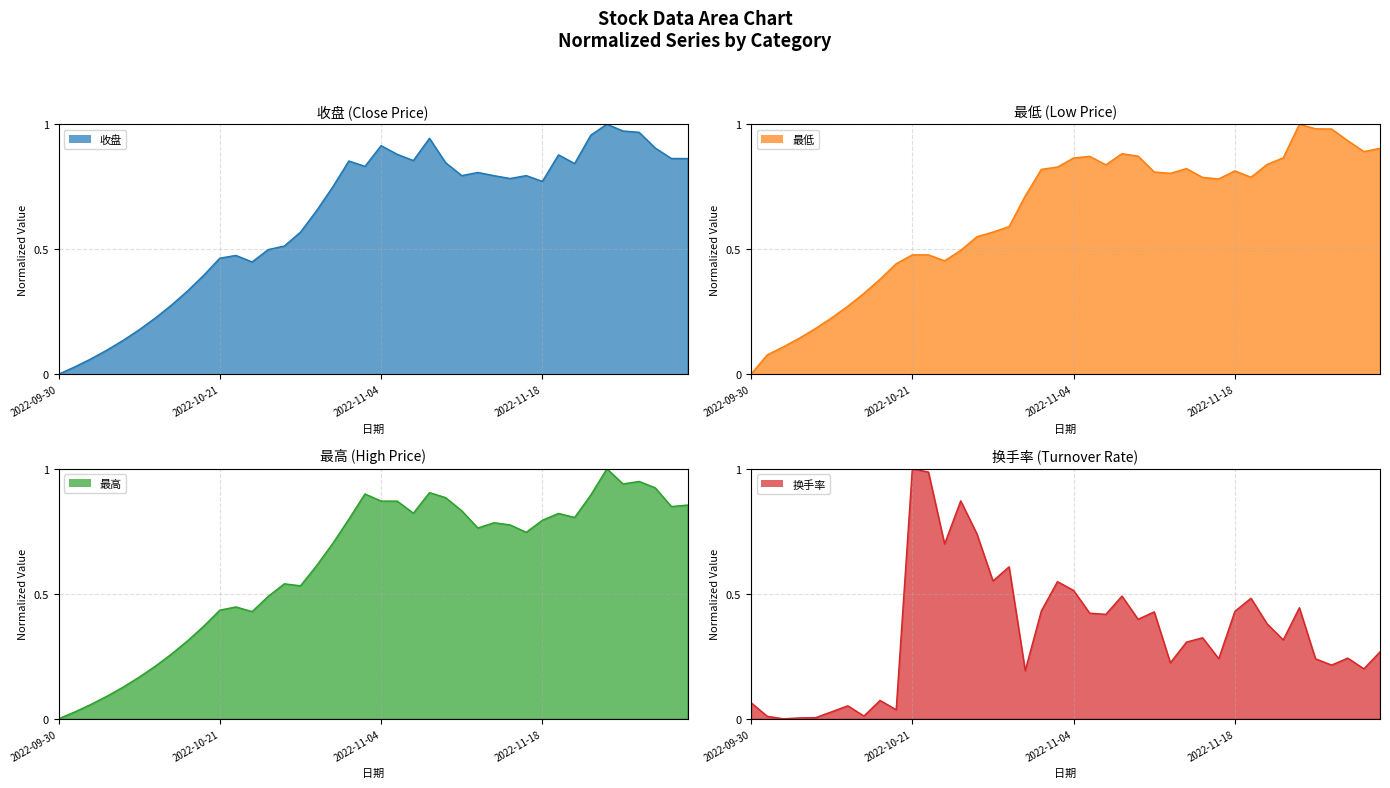

Which category has the highest value in the 最高 series?

2022-11-24